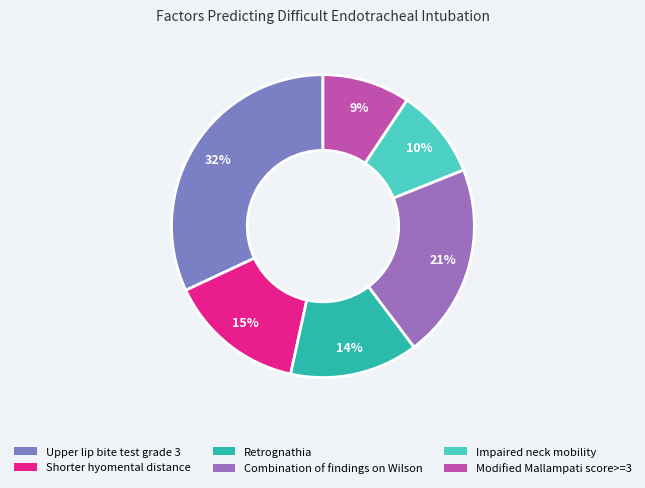

Count the number of slices in the pie.

6